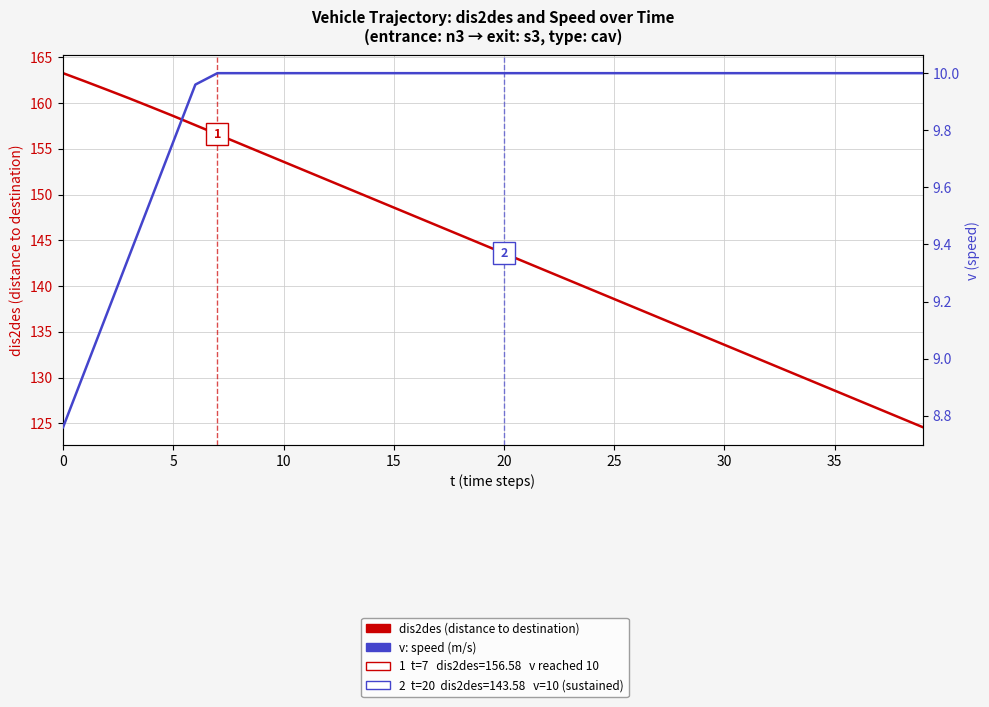

The value of v (speed) at 24 is 10.0. True or false?

True